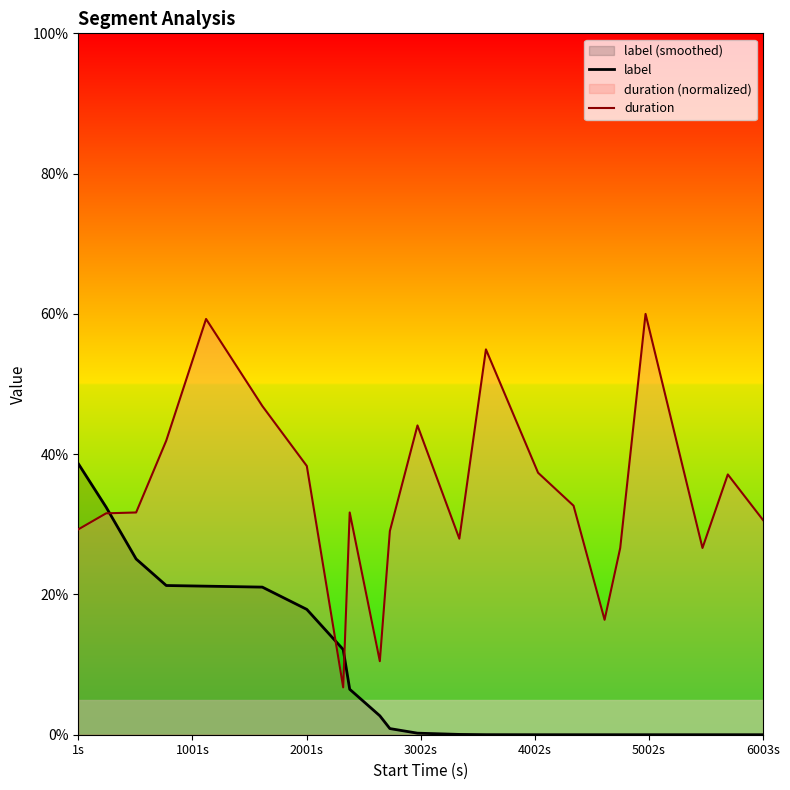

Is the value of label at 13 greater than the value of duration at 4002s?

No